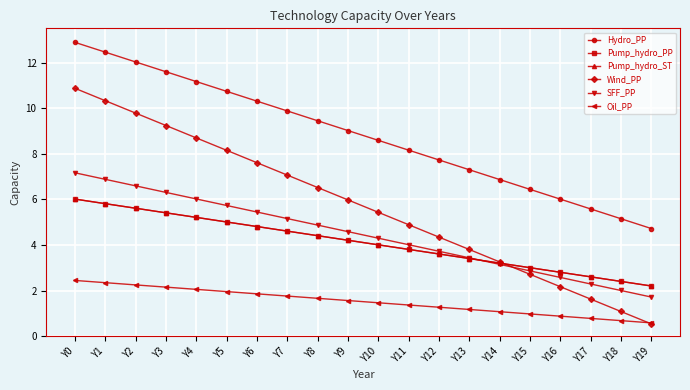

The value of SFF_PP at Y9 is 8.3. True or false?

False